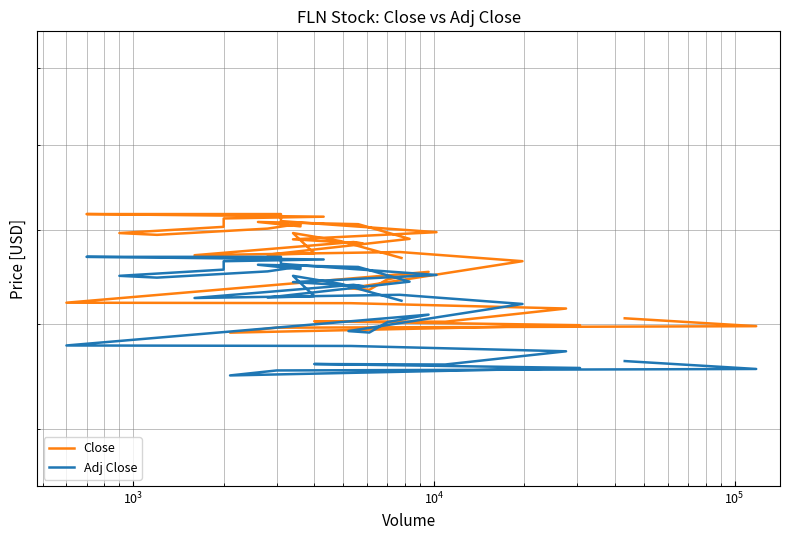

How many interior local peaks does the Close series have?

7